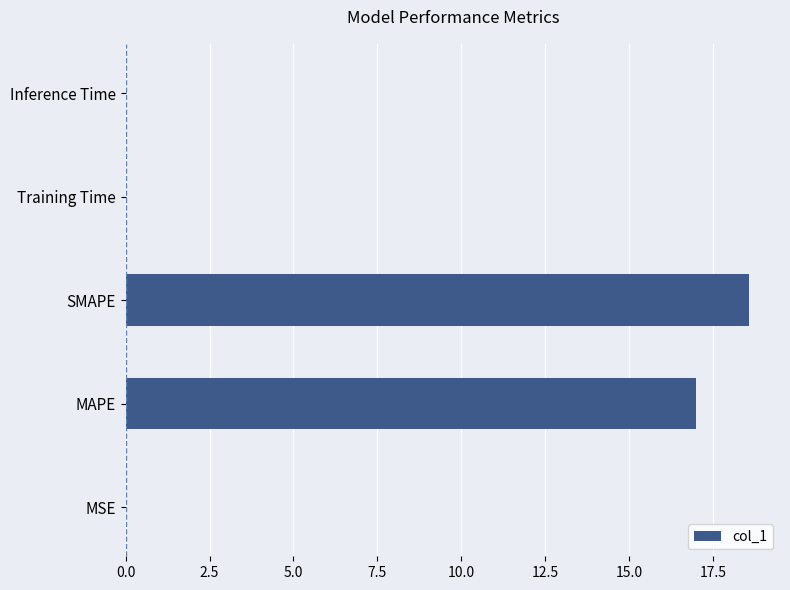

Where is the data nearest to the value 9?

MAPE